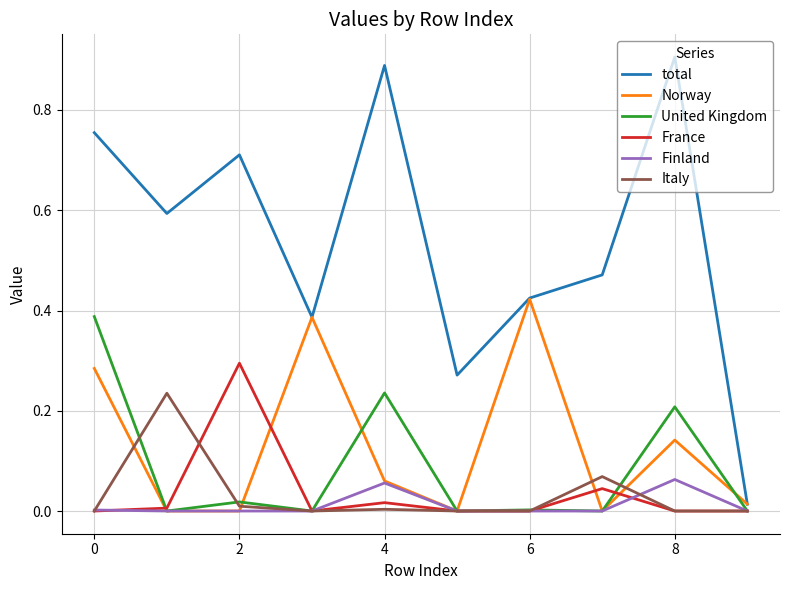

How many lines are shown in the chart?

6